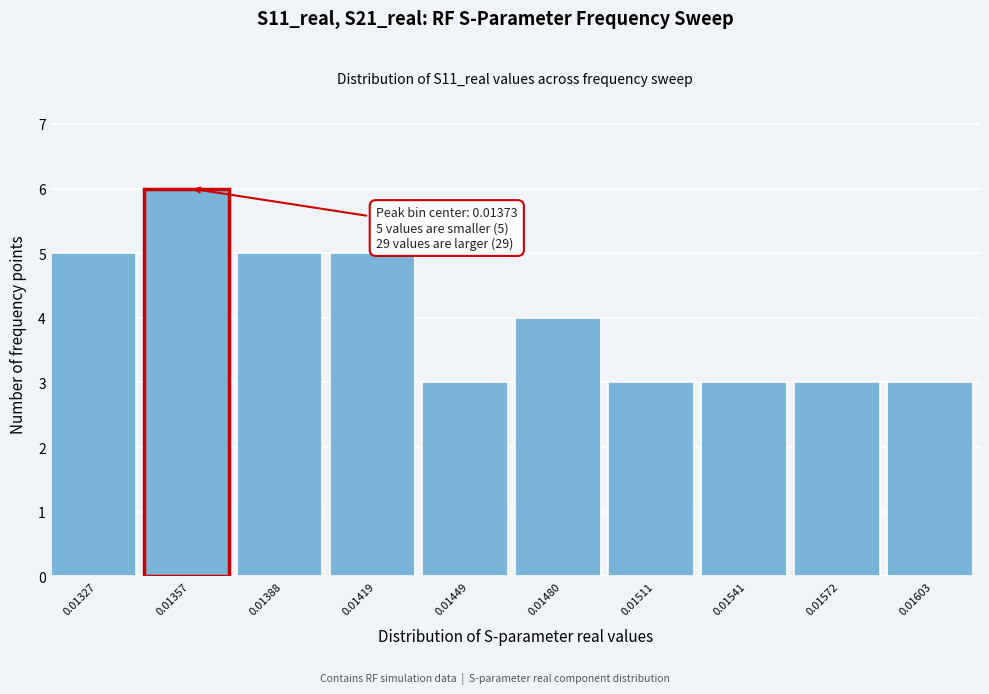

Reading left to right, what are all the values shown in this chart?

5	6	5	5	3	4	3	3	3	3